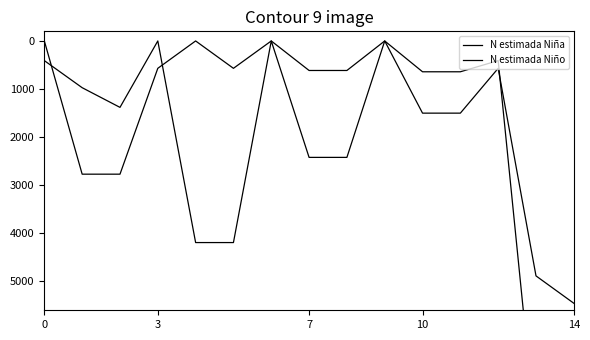

How many values in the N estimada Niño series are below 972?

7